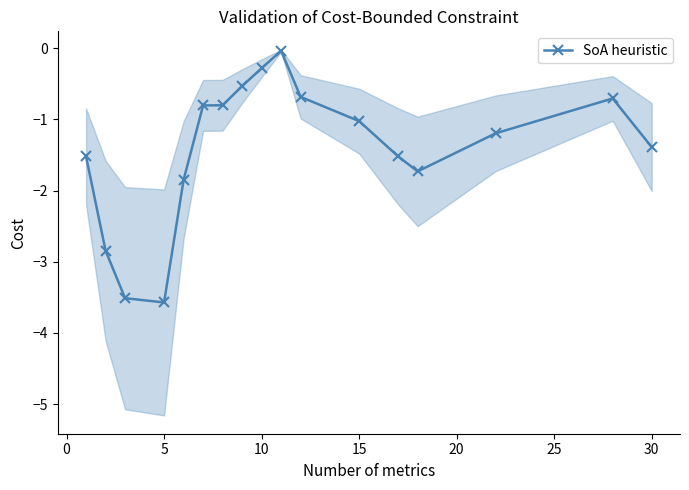

The value of SoA heuristic at 30 is -0.3. True or false?

False